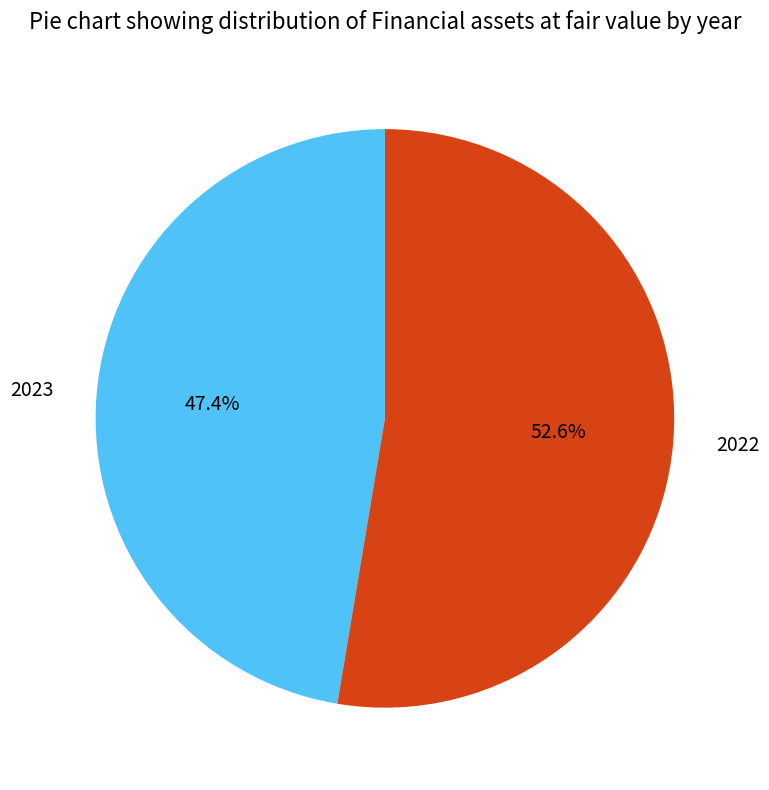

True or false: 2022 accounts for 46% of the total.

False